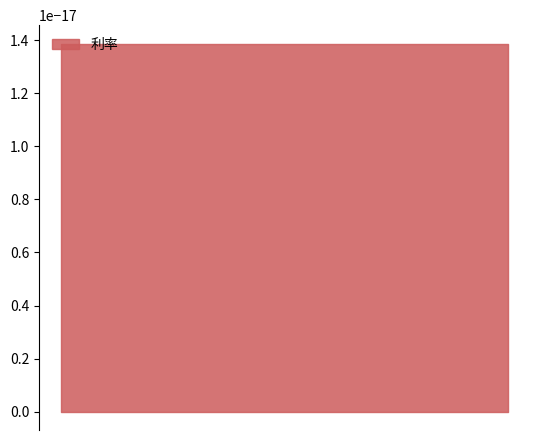

What is the label of the 1st point from the left?

2021-07-01